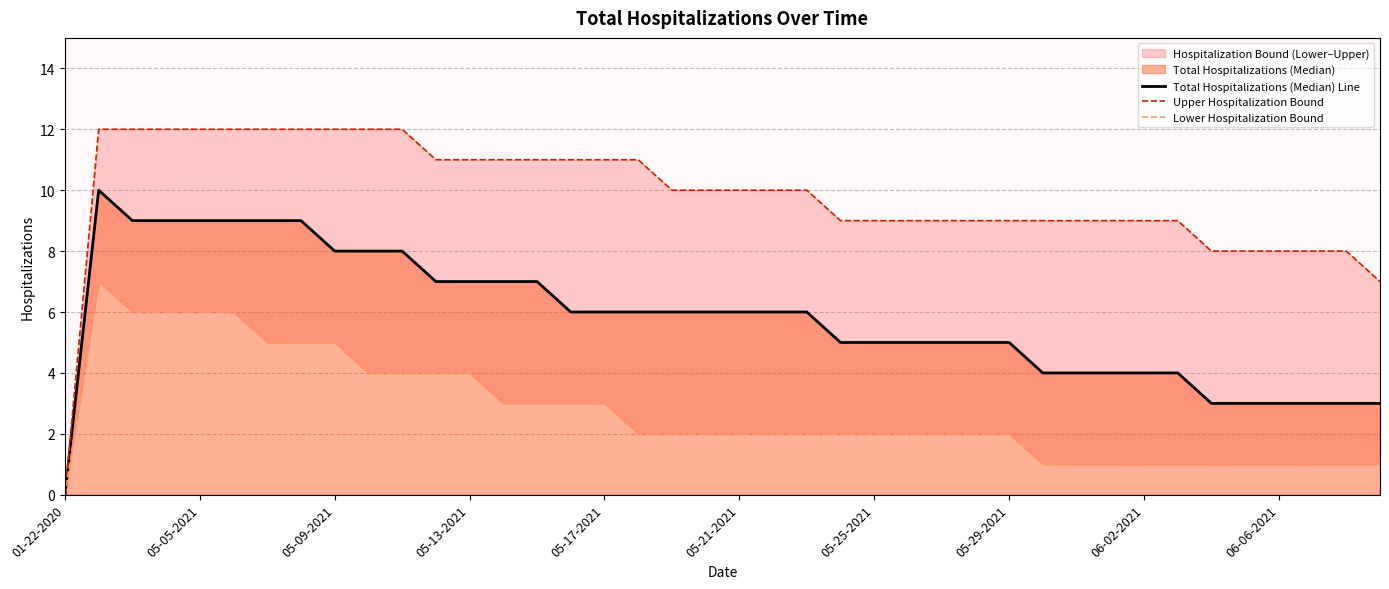

Is it true that Total Hospitalizations (Median) Line equals 1 at 06-06-2021?

False